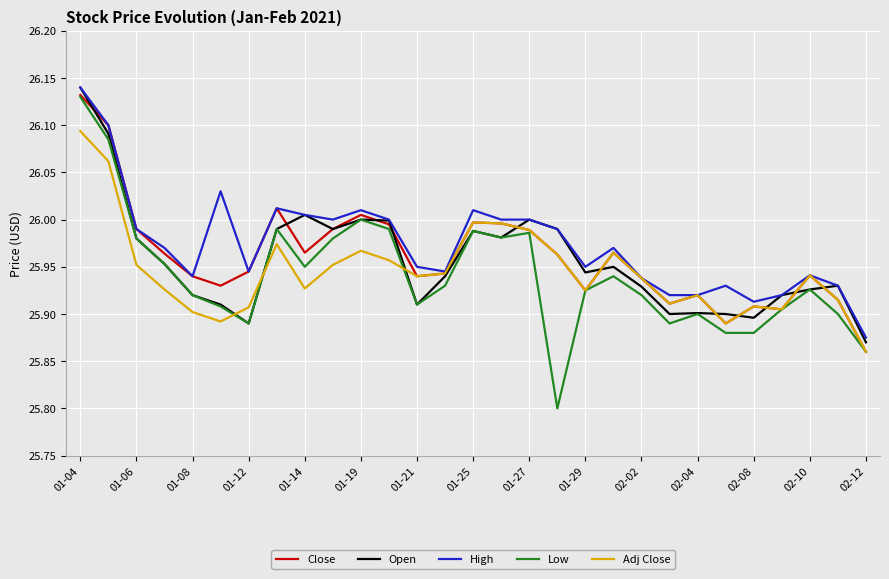

In Low, how many points are higher than both neighbors (excluding endpoints)?

7